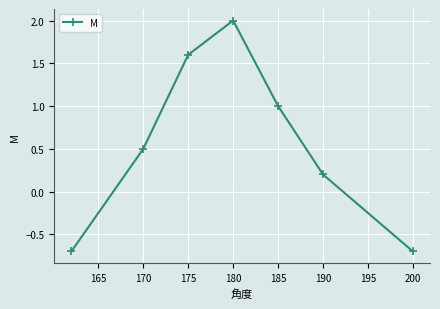

What is the minimum value shown in the chart?

-0.7